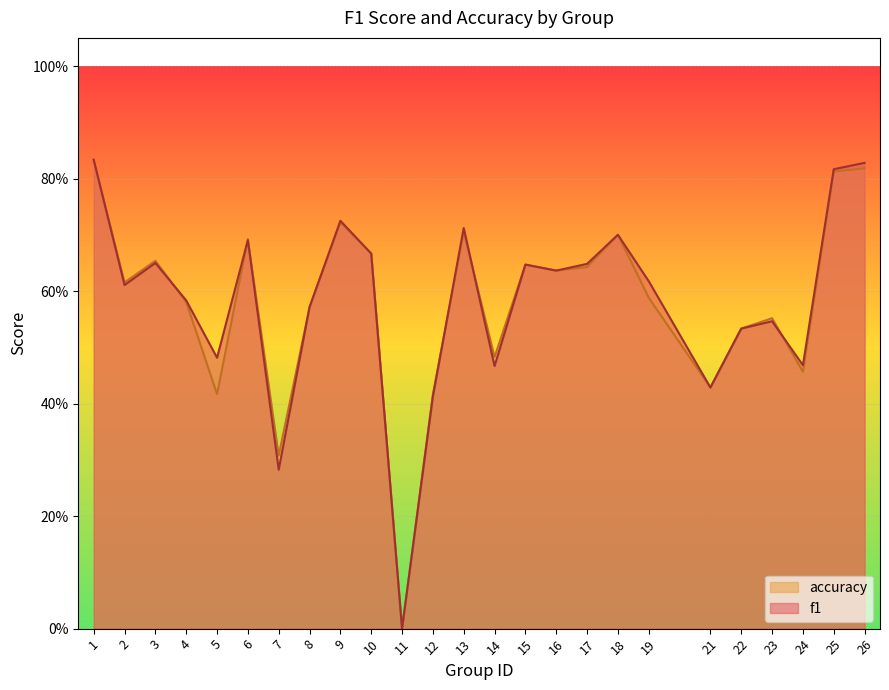

How many distinct data groups are displayed?

2